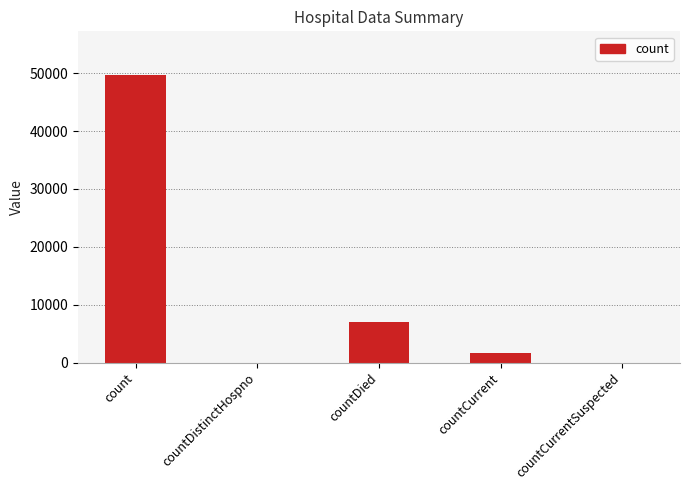

Reading right to left, extract all data points from this chart.

0	1641	7040	0	49763